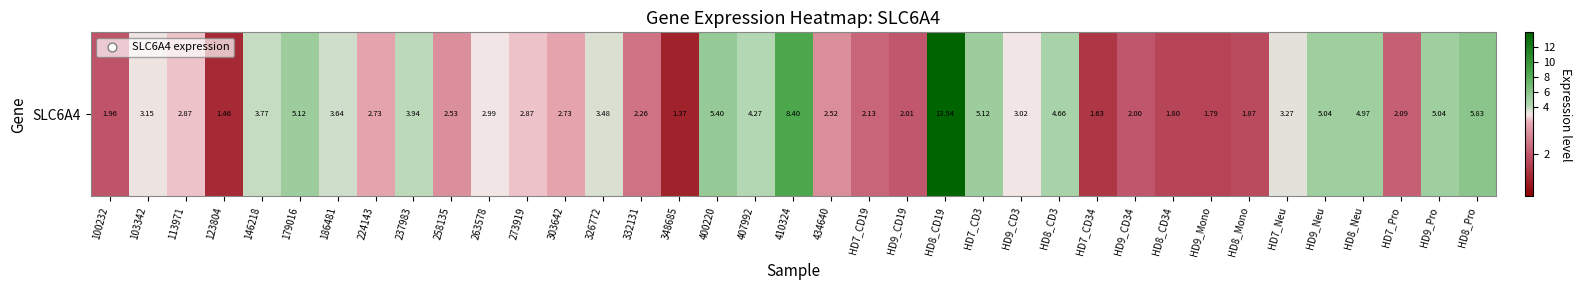

How many values exceed 2?

29